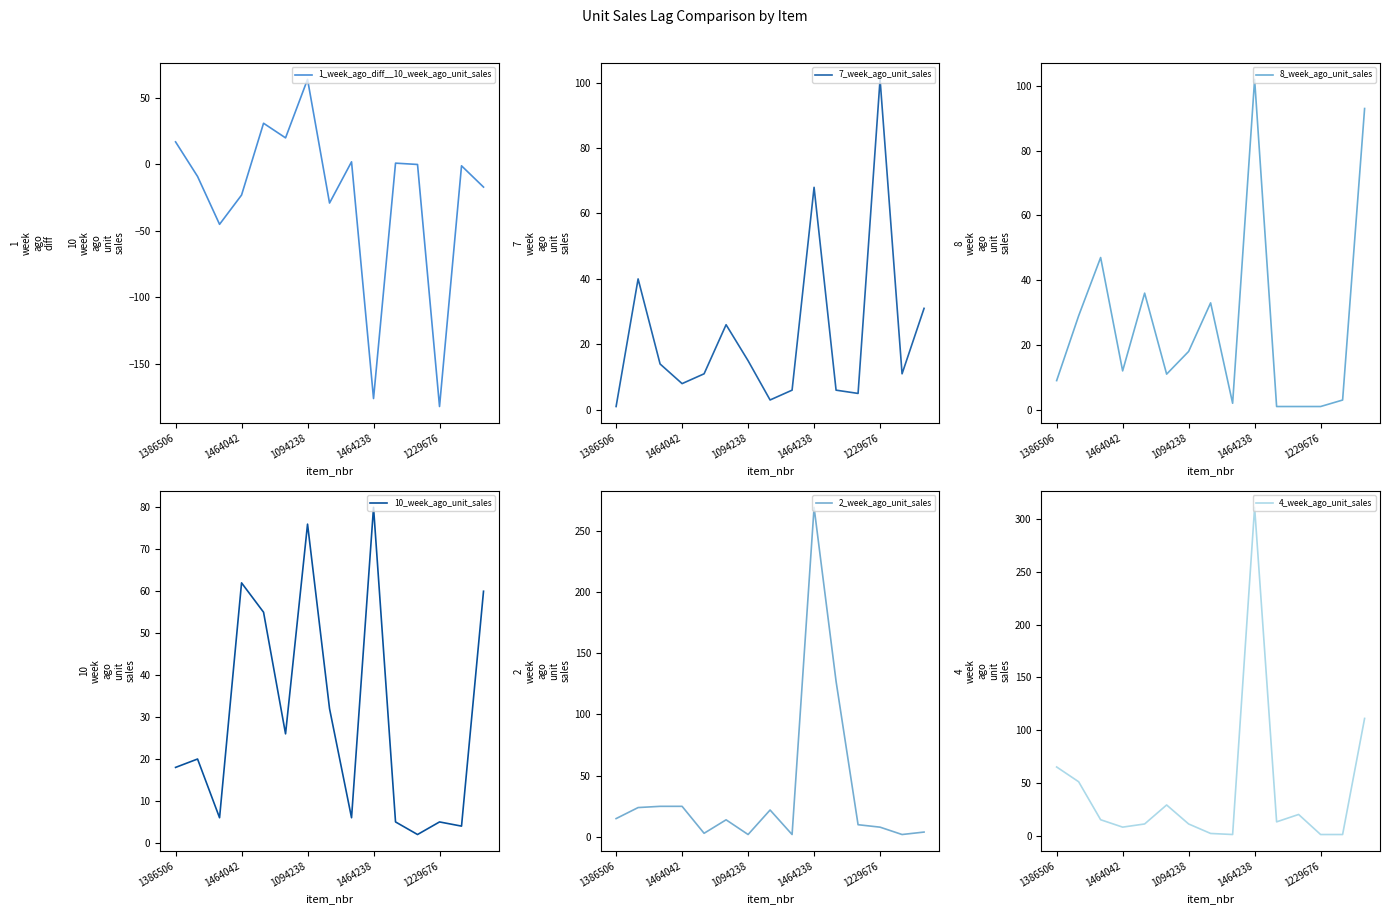

True or false: 7_week_ago_unit_sales has more than 1 points higher than both neighbors.

True